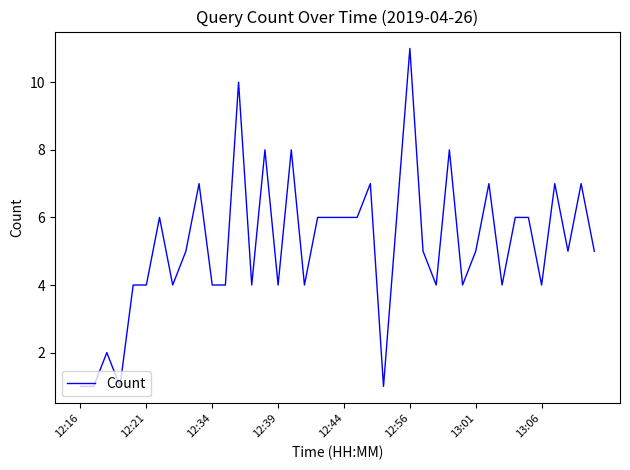

What is the difference between the maximum and minimum values?

10